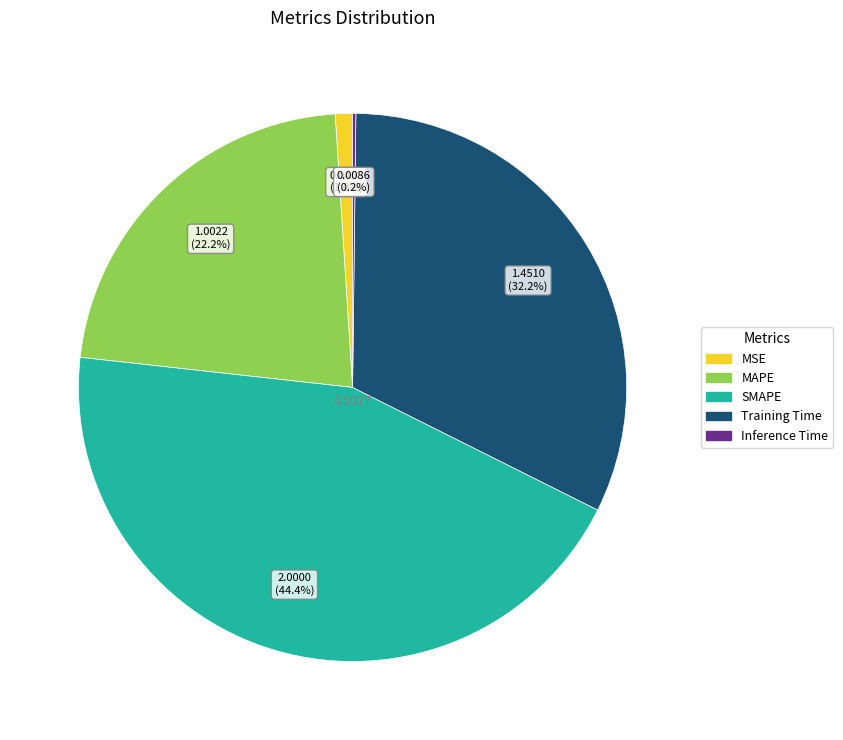

What portion of the pie excludes SMAPE?

55.6%